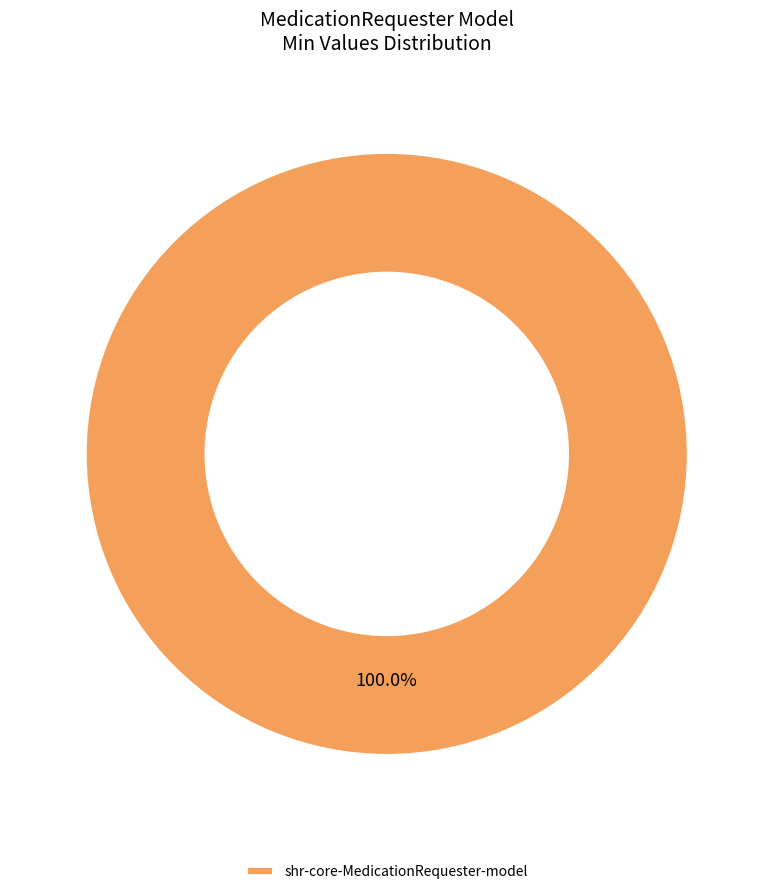

Rank the categories by value from highest to lowest.

shr-core-MedicationRequester-model